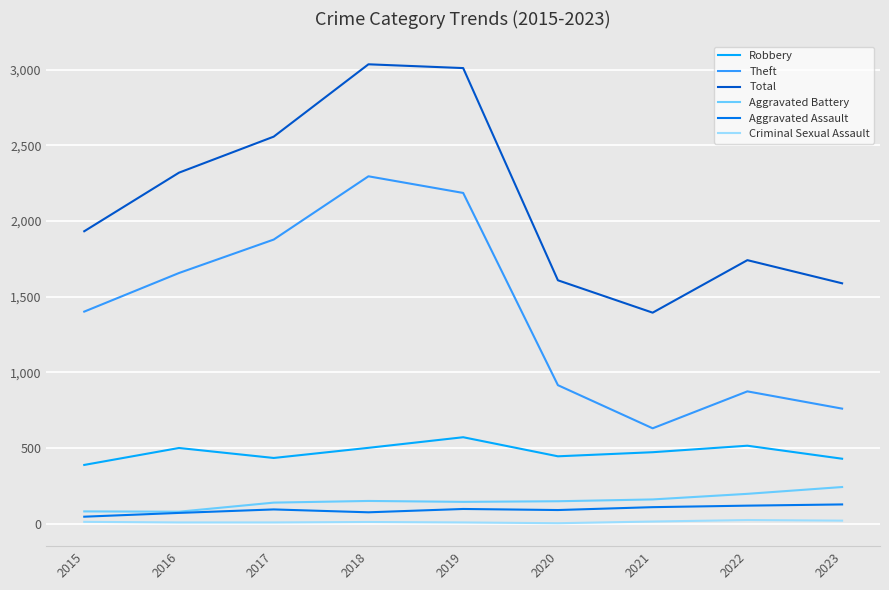

True or false: Aggravated Assault and Robbery cross at least once.

False